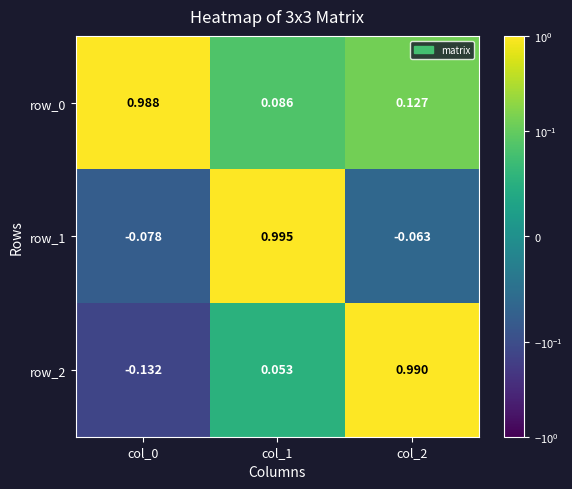

What is the spread (max minus min) of values at col_1?

0.9